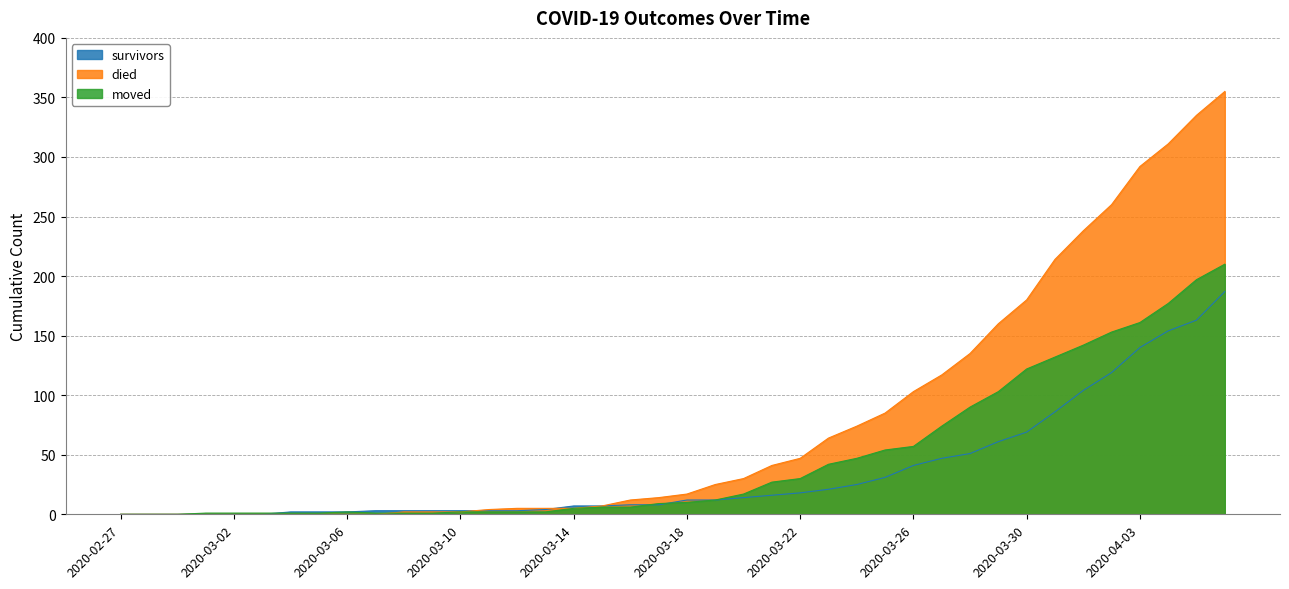

Reading left to right, what are all the values shown in this chart?

survivors: 2020-02-27=0	2020-02-28=0	2020-02-29=0	2020-03-01=0	2020-03-02=0	2020-03-03=0	2020-03-04=2	2020-03-05=2	2020-03-06=2	2020-03-07=3	2020-03-08=3	2020-03-09=3	2020-03-10=3	2020-03-11=3	2020-03-12=3	2020-03-13=4	2020-03-14=7	2020-03-15=7	2020-03-16=8	2020-03-17=8	2020-03-18=12	2020-03-19=12	2020-03-20=14	2020-03-21=16	2020-03-22=18	2020-03-23=21	2020-03-24=25	2020-03-25=31	2020-03-26=41	2020-03-27=47	2020-03-28=51	2020-03-29=61	2020-03-30=69	2020-03-31=86	2020-04-01=104	2020-04-02=119	2020-04-03=140	2020-04-04=154	2020-04-05=163	2020-04-06=187
died: 2020-02-27=0	2020-02-28=0	2020-02-29=0	2020-03-01=0	2020-03-02=0	2020-03-03=0	2020-03-04=0	2020-03-05=0	2020-03-06=0	2020-03-07=0	2020-03-08=2	2020-03-09=2	2020-03-10=2	2020-03-11=4	2020-03-12=5	2020-03-13=5	2020-03-14=5	2020-03-15=7	2020-03-16=12	2020-03-17=14	2020-03-18=17	2020-03-19=25	2020-03-20=30	2020-03-21=41	2020-03-22=47	2020-03-23=64	2020-03-24=74	2020-03-25=85	2020-03-26=103	2020-03-27=117	2020-03-28=135	2020-03-29=160	2020-03-30=180	2020-03-31=214	2020-04-01=238	2020-04-02=260	2020-04-03=292	2020-04-04=311	2020-04-05=335	2020-04-06=355
moved: 2020-02-27=0	2020-02-28=0	2020-02-29=0	2020-03-01=1	2020-03-02=1	2020-03-03=1	2020-03-04=1	2020-03-05=1	2020-03-06=2	2020-03-07=1	2020-03-08=1	2020-03-09=1	2020-03-10=2	2020-03-11=2	2020-03-12=2	2020-03-13=2	2020-03-14=5	2020-03-15=6	2020-03-16=6	2020-03-17=9	2020-03-18=10	2020-03-19=12	2020-03-20=17	2020-03-21=27	2020-03-22=30	2020-03-23=42	2020-03-24=47	2020-03-25=54	2020-03-26=57	2020-03-27=74	2020-03-28=90	2020-03-29=103	2020-03-30=122	2020-03-31=132	2020-04-01=142	2020-04-02=153	2020-04-03=161	2020-04-04=177	2020-04-05=197	2020-04-06=210